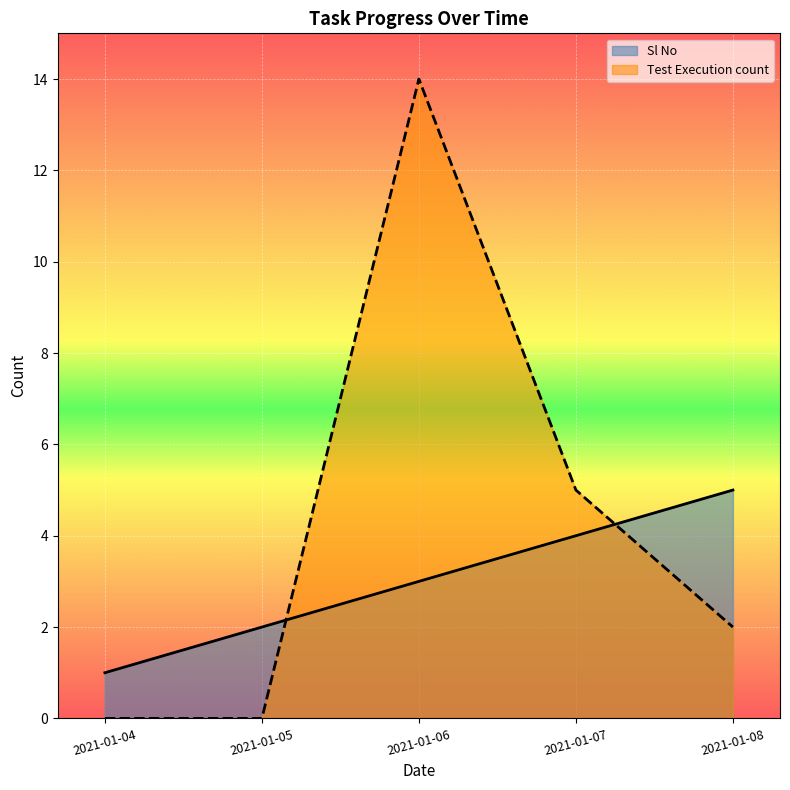

Does the chart display data point markers on the line(s)?

No